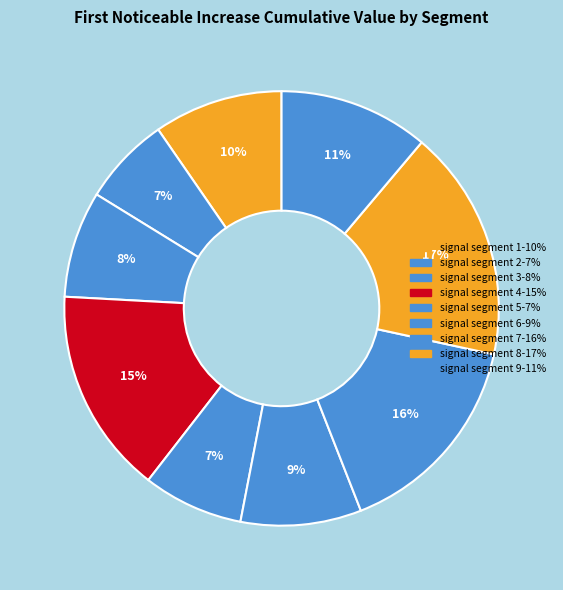

What percentage is the signal segment 5 slice, to the nearest percent?

7%